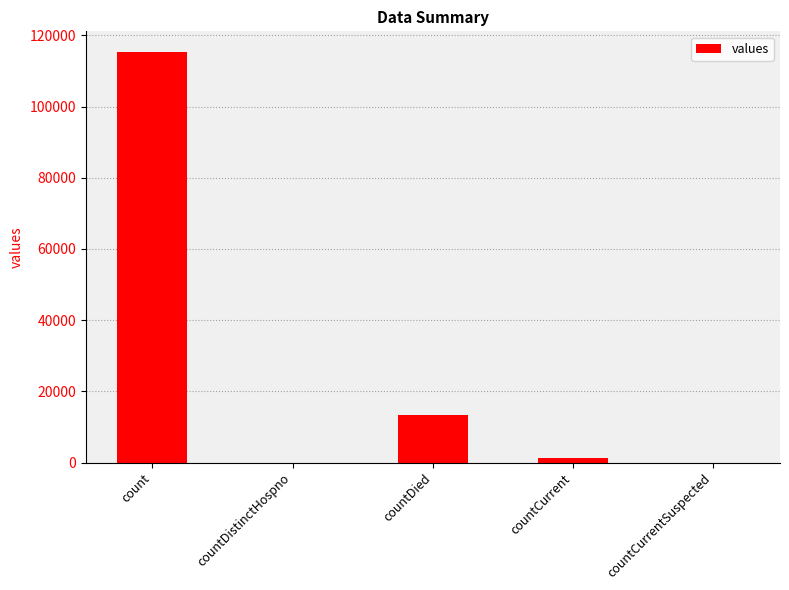

Between countCurrentSuspected and count, which is larger?

count